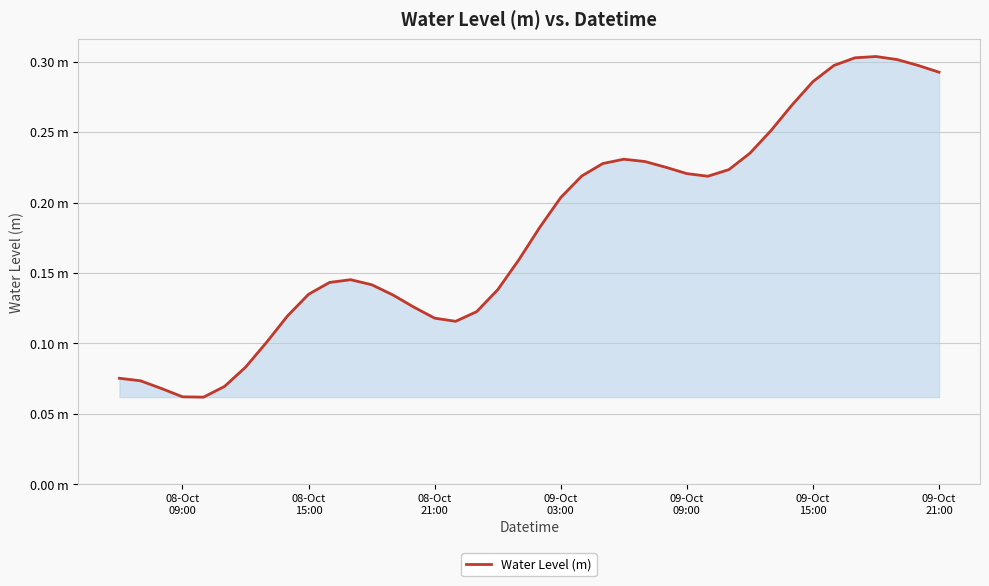

Does the chart display data point markers on the line(s)?

No